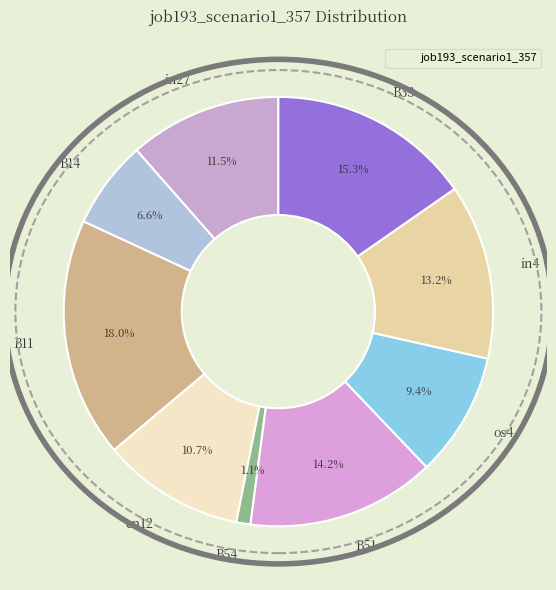

How many segments does this pie chart have?

9